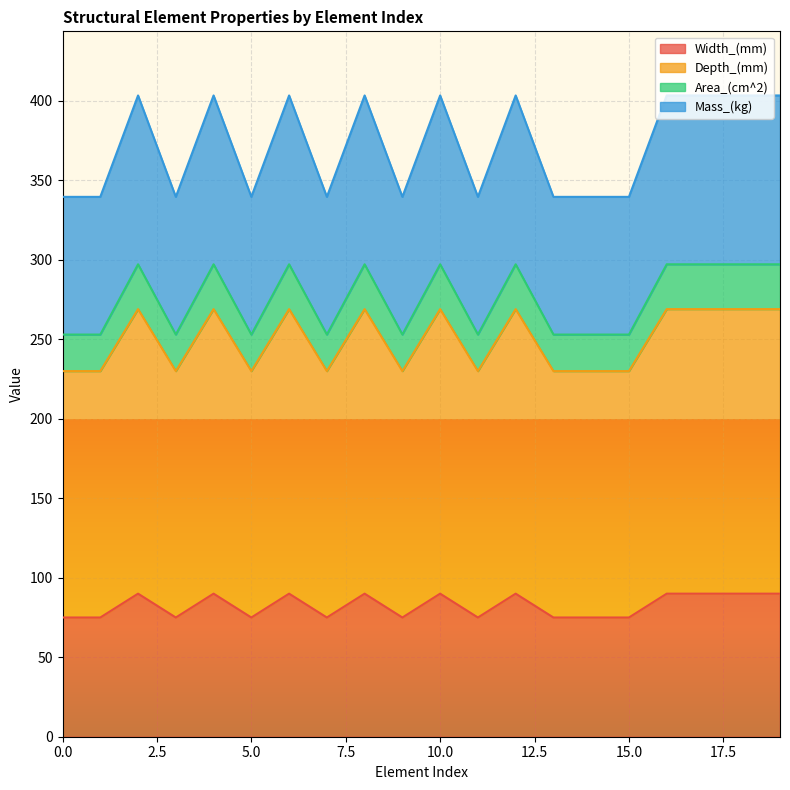

True or false: Area_(cm^2) and Width_(mm) intersect in this chart.

False